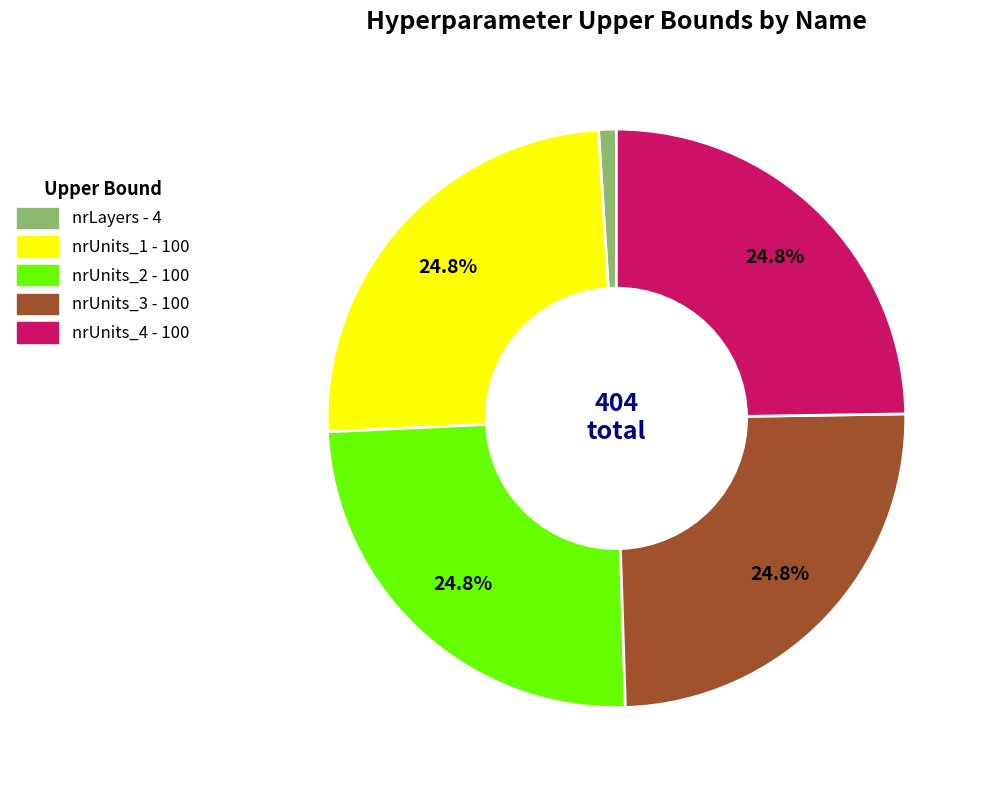

True or false: nrUnits_2 accounts for 38% of the total.

False